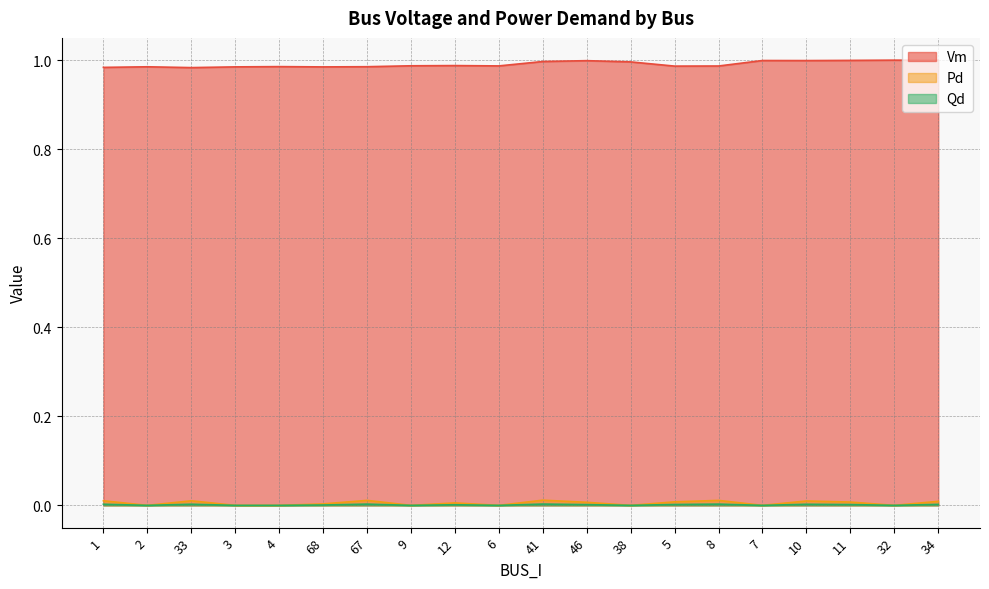

Which category has the highest value in the Qd series?

41